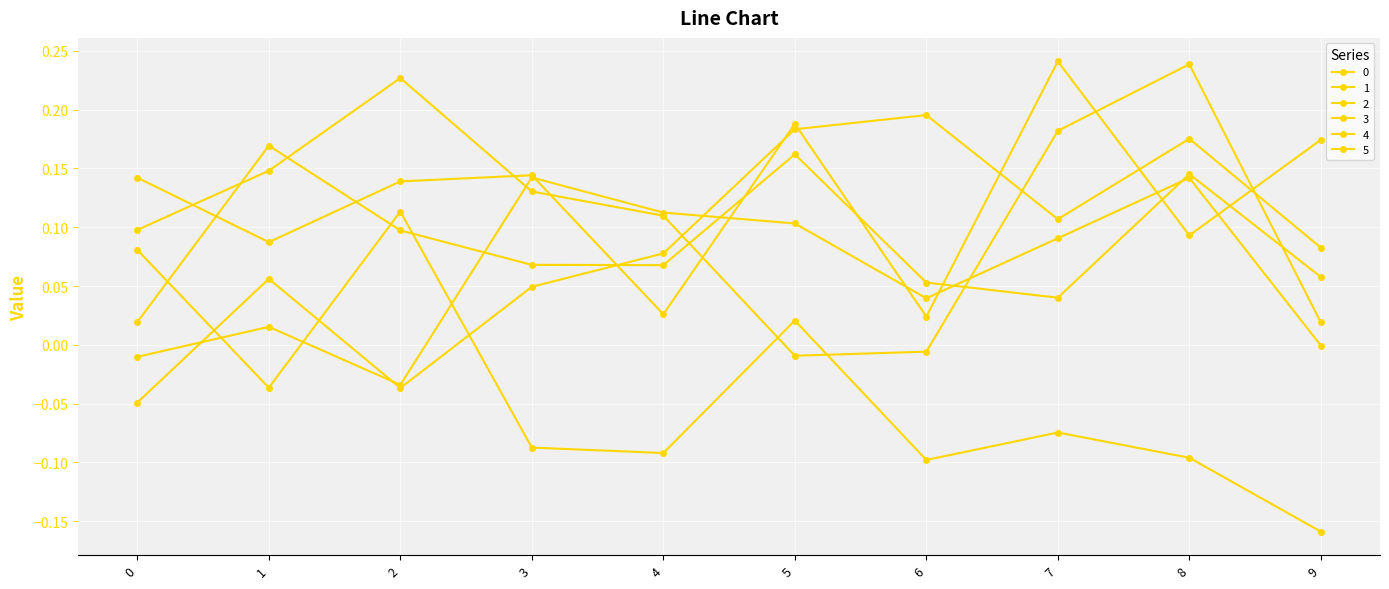

What is the difference between the second highest and minimum values in the 0 series?

0.2